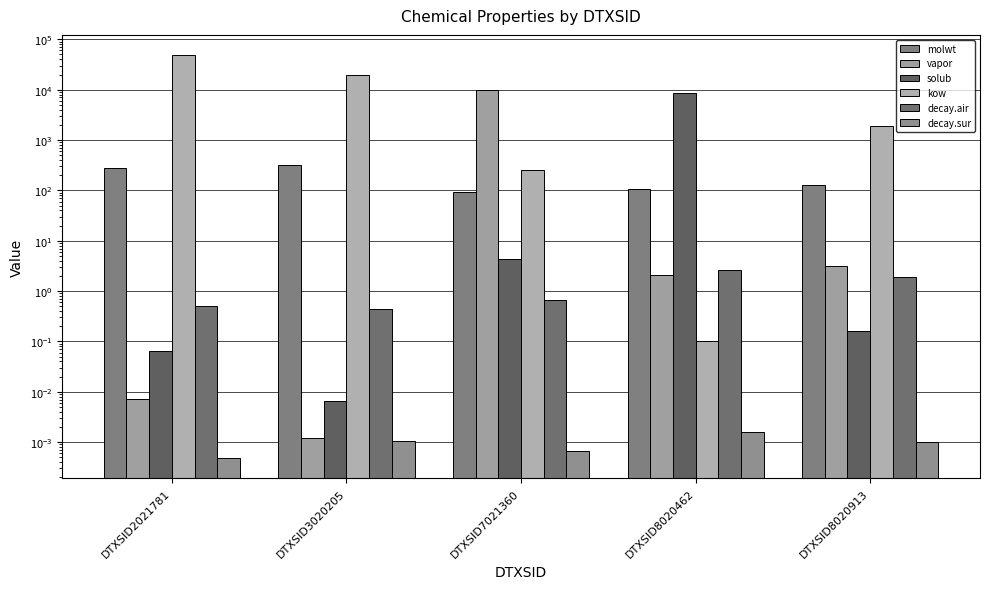

What is the total value across all series at DTXSID2021781?

49037.4